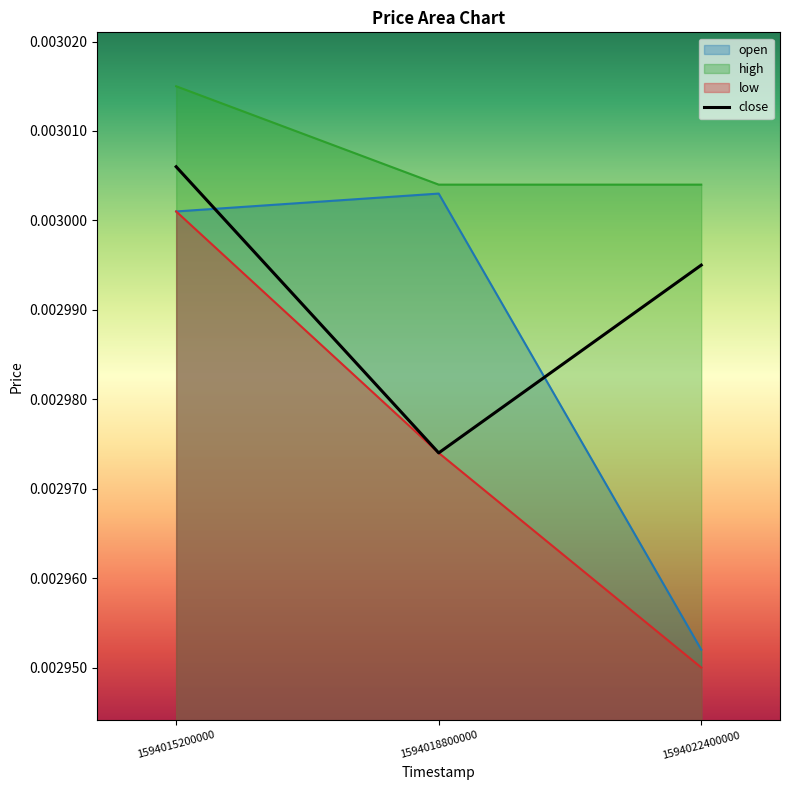

Which series changed the most between 1594015200000 and 1594018800000?

close